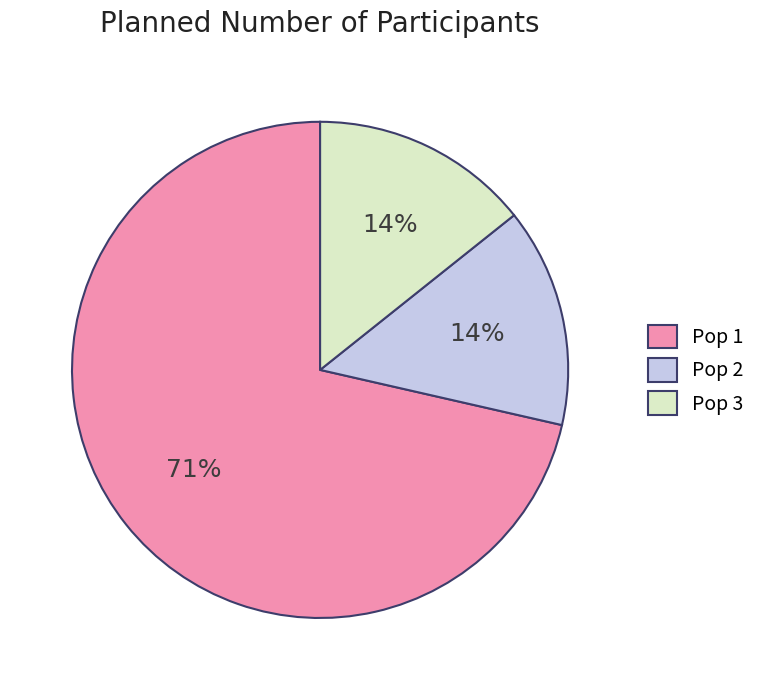

To the nearest percent, what is the average slice percentage?

33%